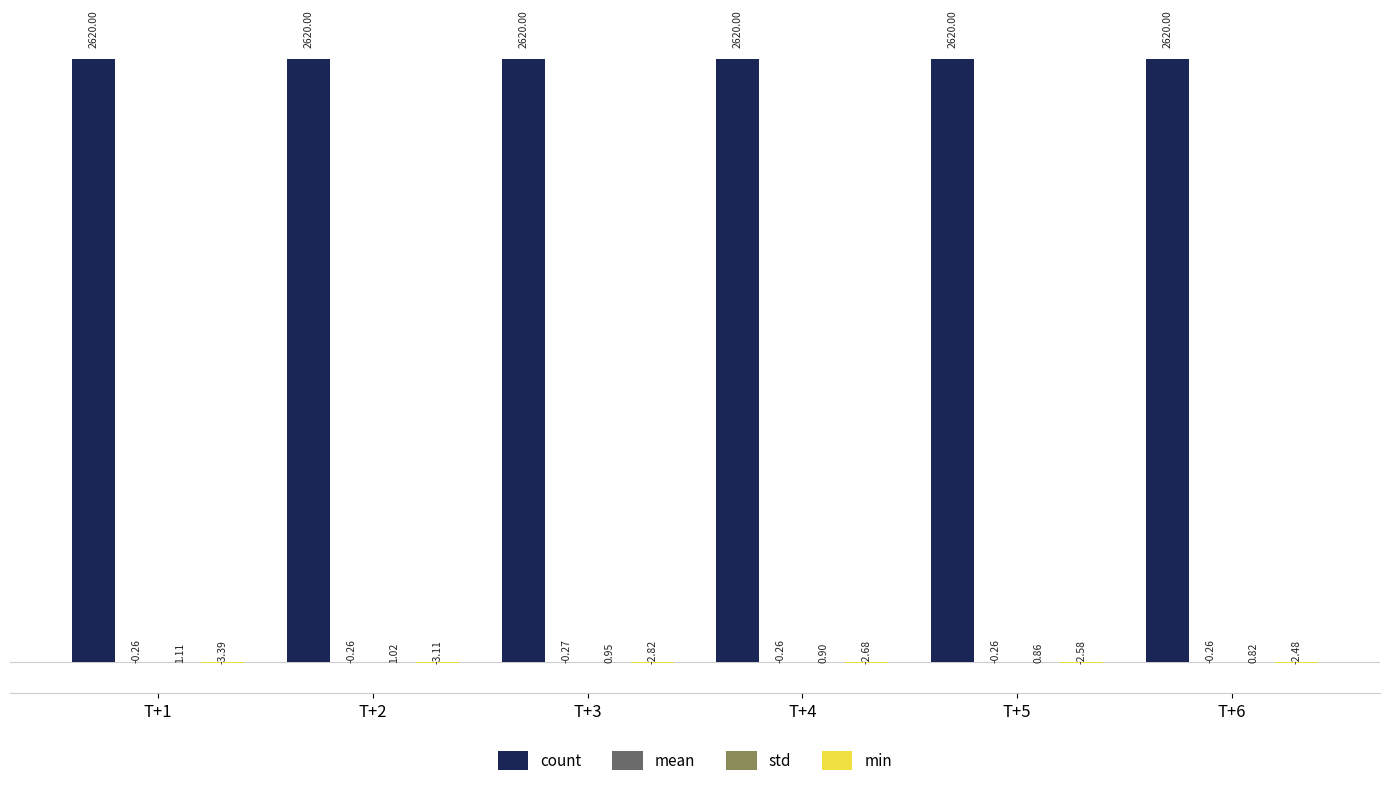

Which series has the largest total across all categories?

count